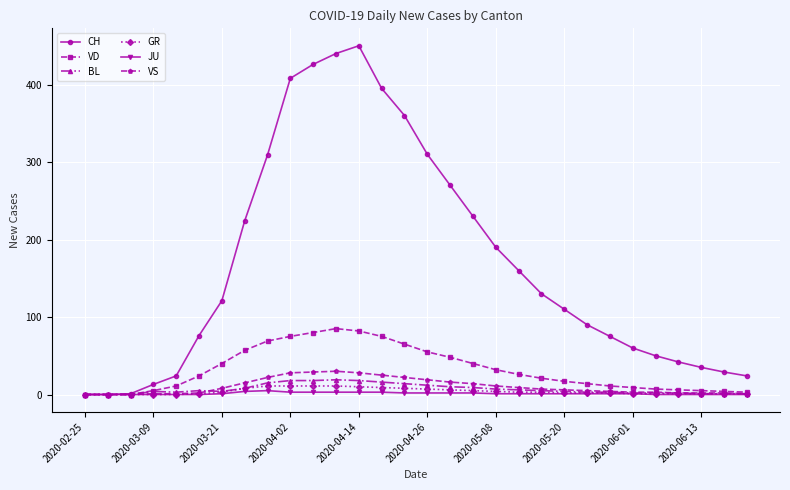

Which series has the widest spread of values?

CH